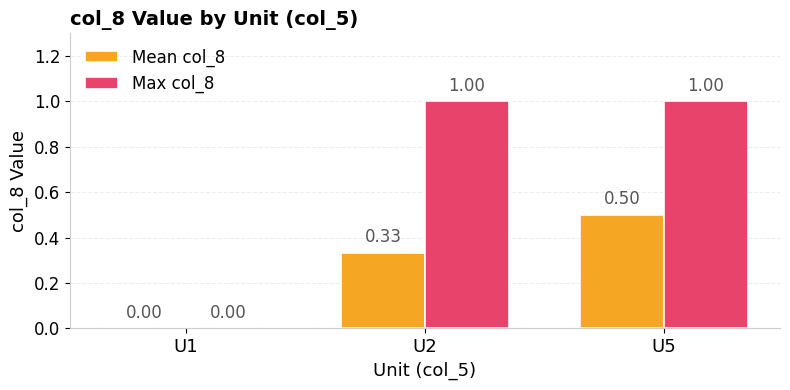

Count the Mean col_8 values in the range 0 to 1.

3